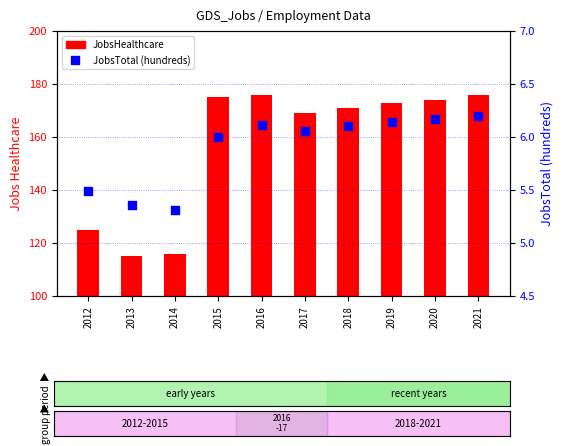

At how many categories does at least one series exceed 156?

7